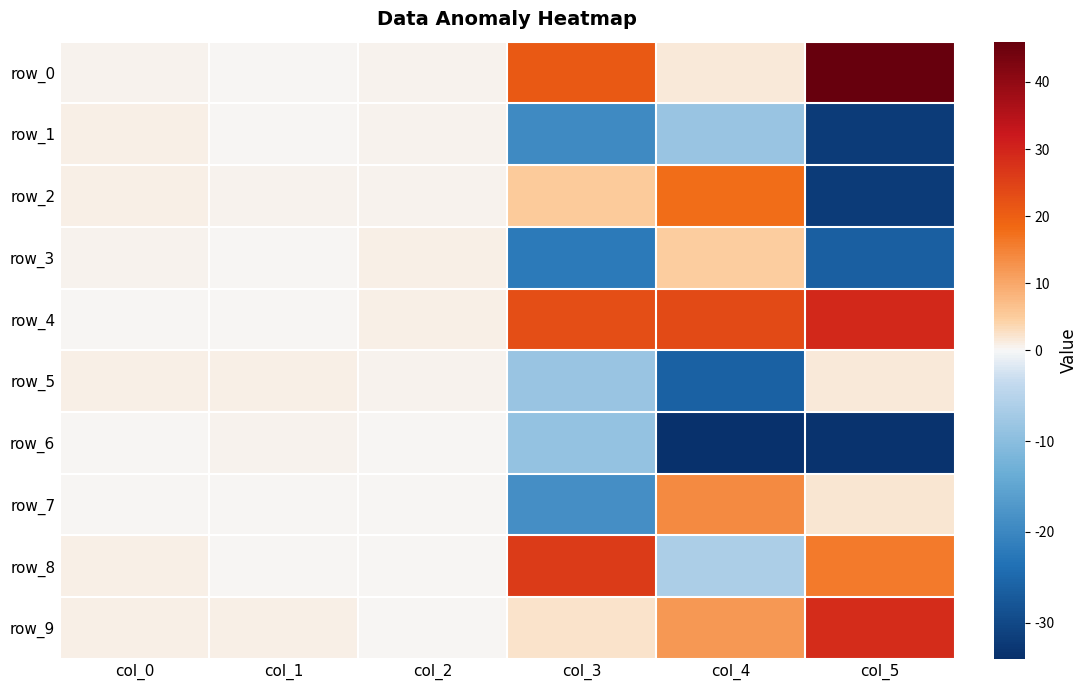

The row_6 series shows -53.4 at col_5. True or false?

False